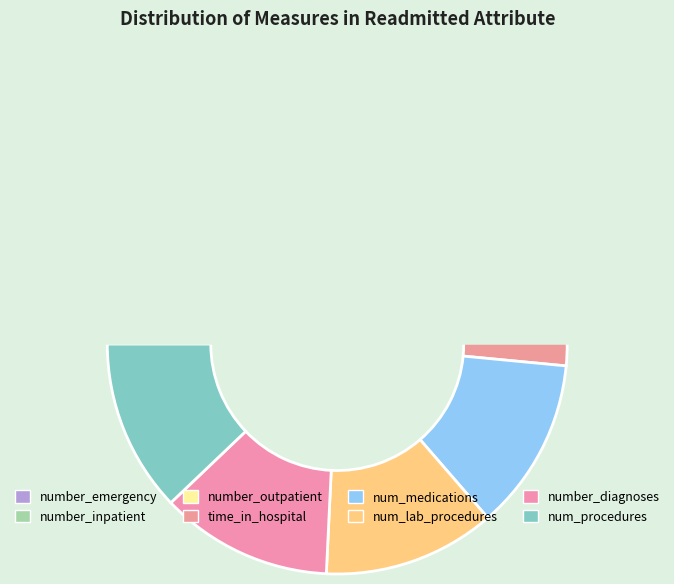

Which has a higher value, num_procedures or number_diagnoses?

num_procedures